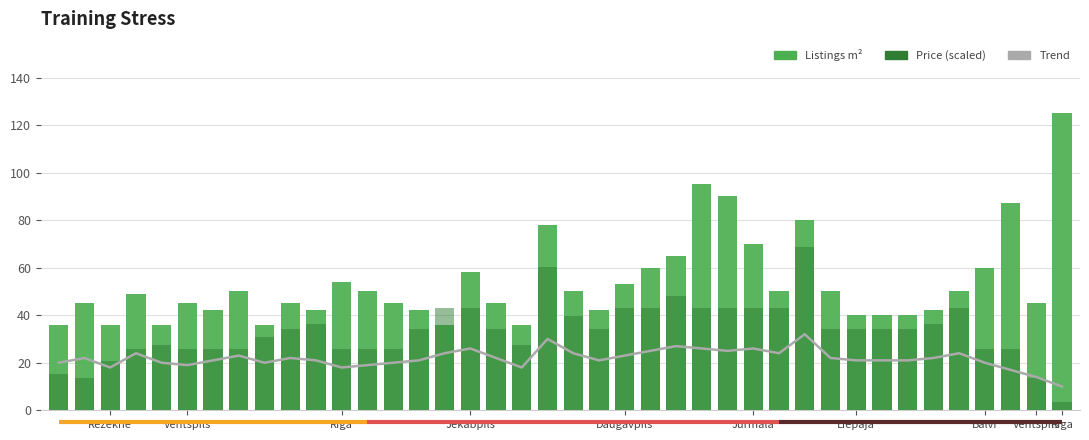

Rank the series by their maximum value, from highest to lowest.

Listings m², Price (scaled), Trend